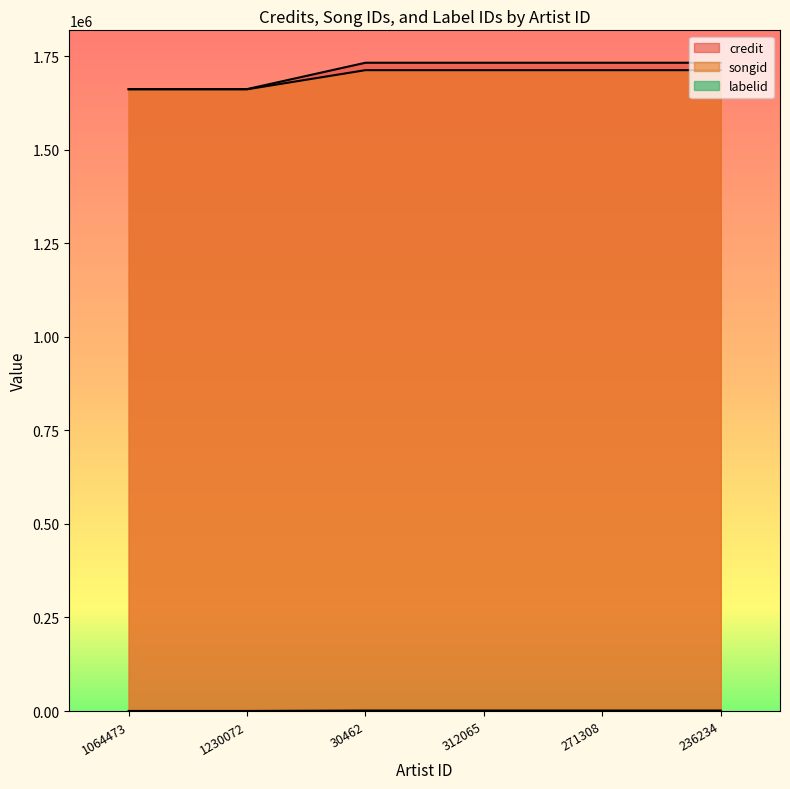

How many series are shown in this chart?

3